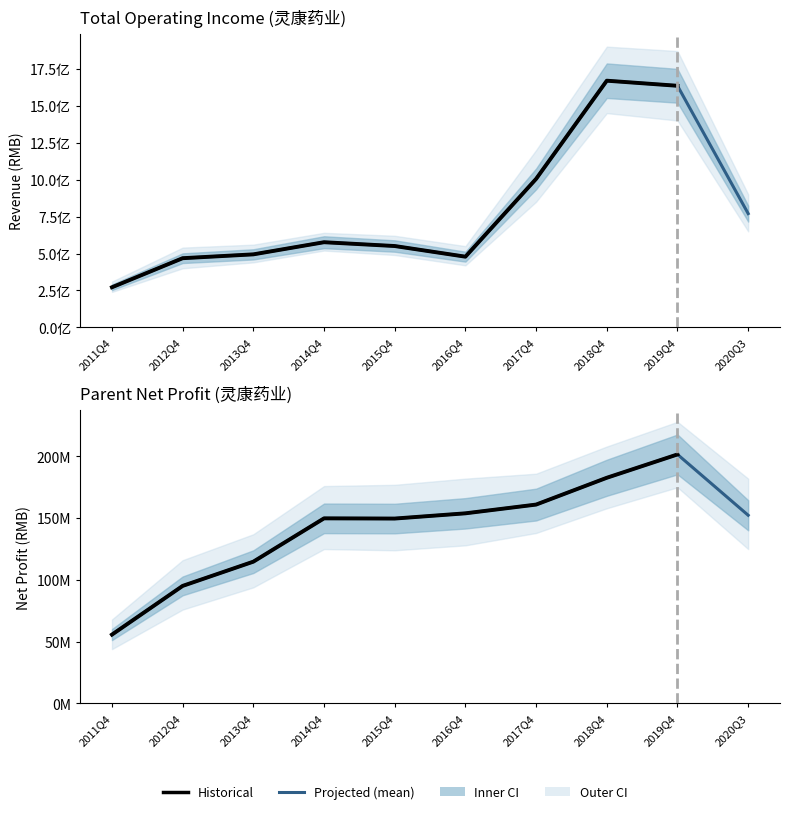

Which has a higher value, 2016Q4 or 2020Q3?

2020Q3